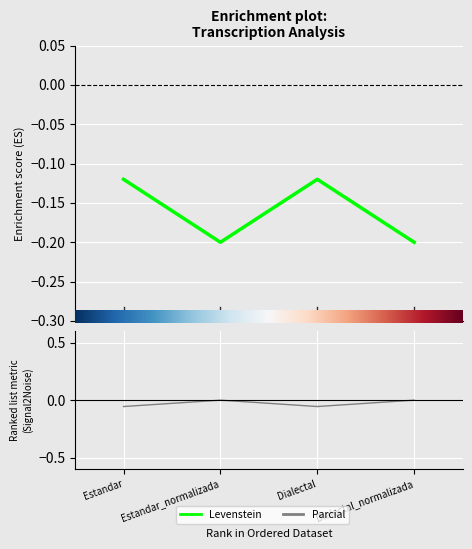

True or false: Parcial and Levenstein intersect in this chart.

False